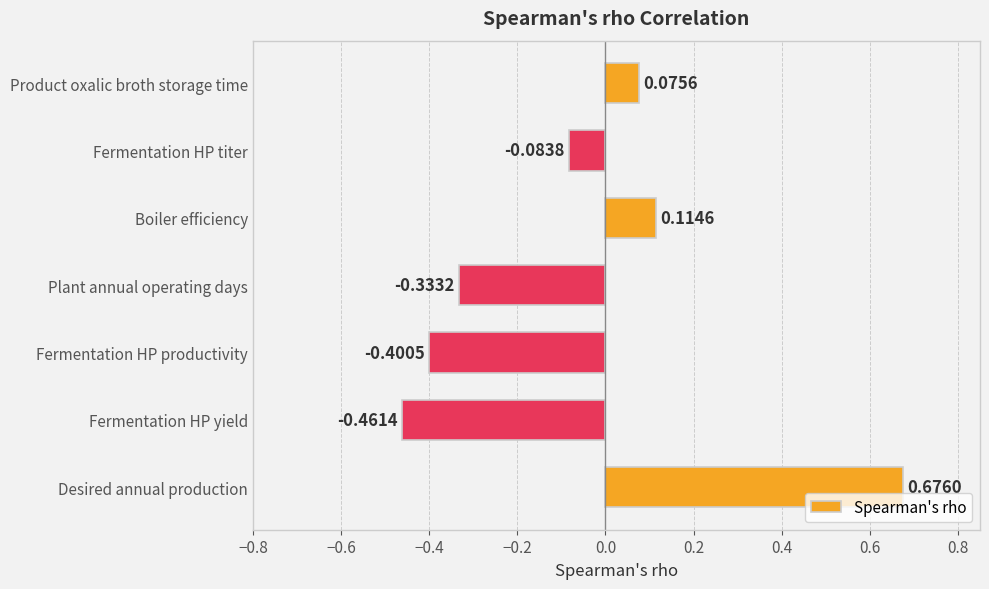

List the labels in order of value, largest first.

Desired annual production, Boiler efficiency, Product oxalic broth storage time, Fermentation HP titer, Plant annual operating days, Fermentation HP productivity, Fermentation HP yield